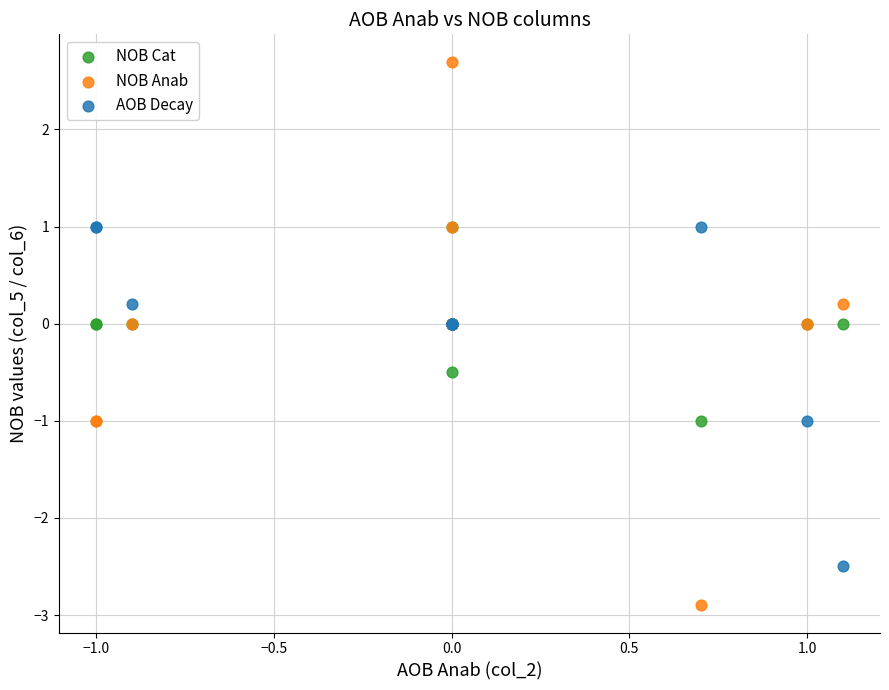

What are all the series names shown in the legend?

NOB Cat, NOB Anab, AOB Decay